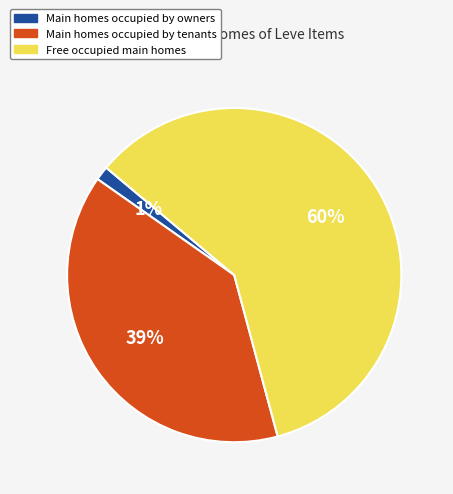

Is there any slice that represents more than half of the pie?

Yes